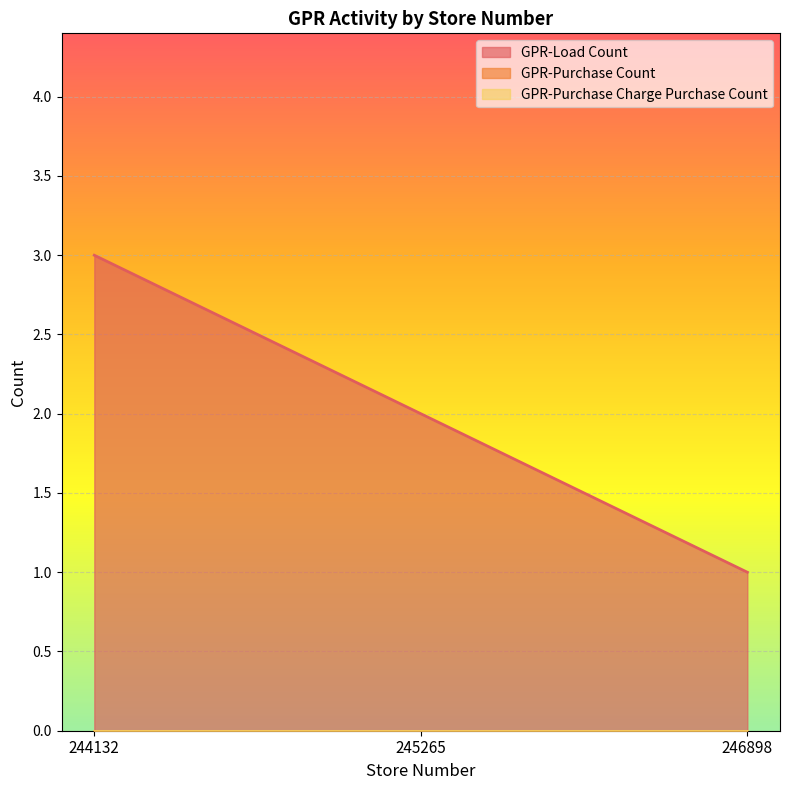

How many data points in GPR-Load Count are less than 2?

1